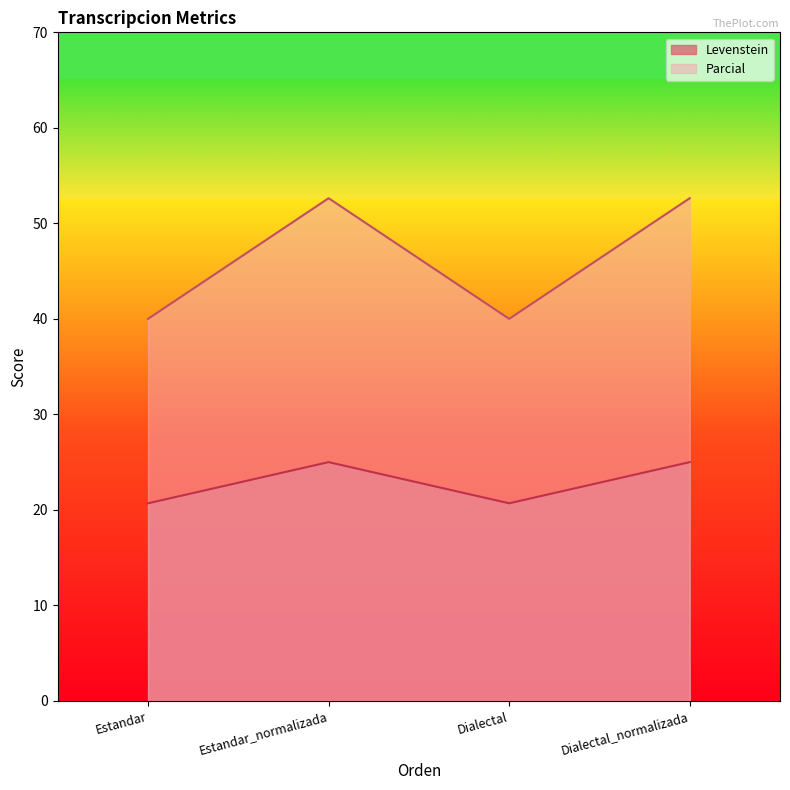

Is the value of Levenstein at Estandar_normalizada greater than the value of Parcial at Dialectal_normalizada?

No